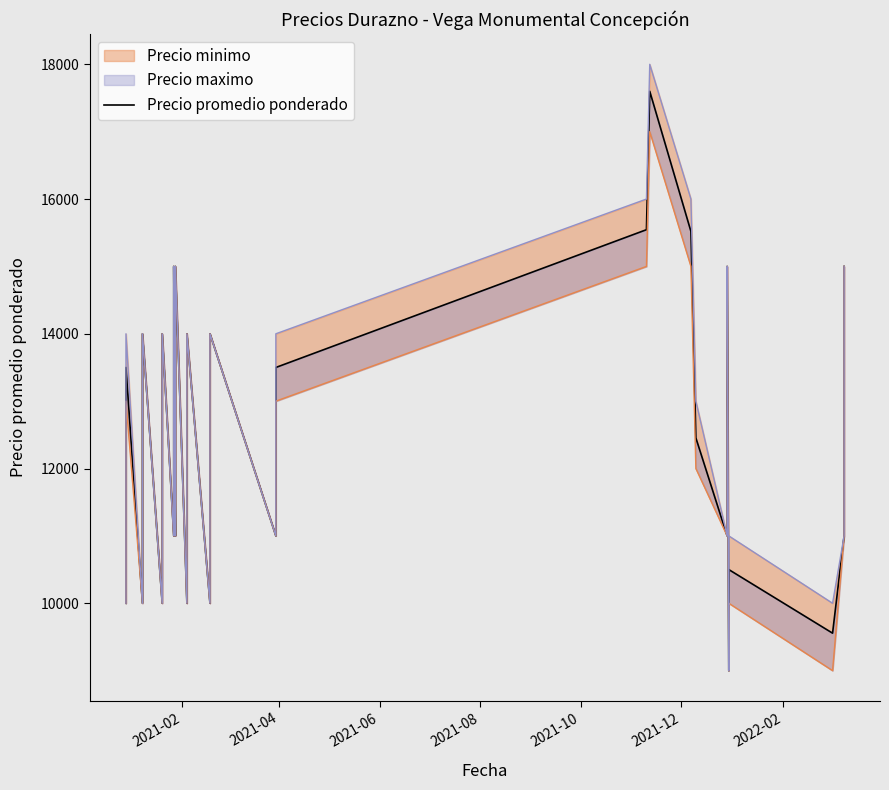

What is the average value?

12517